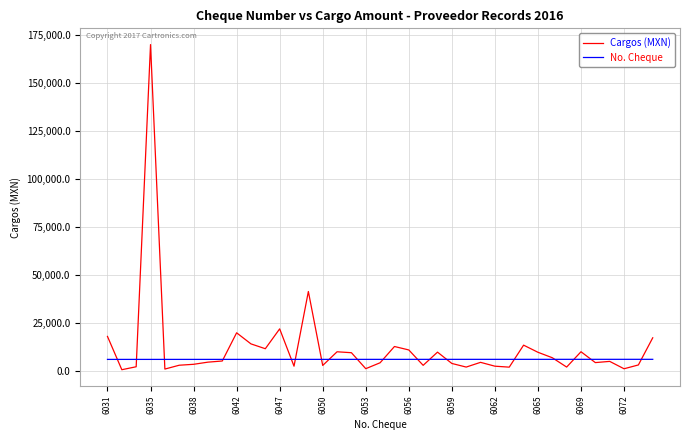

What is the maximum value for Cargos (MXN)?

170000.0